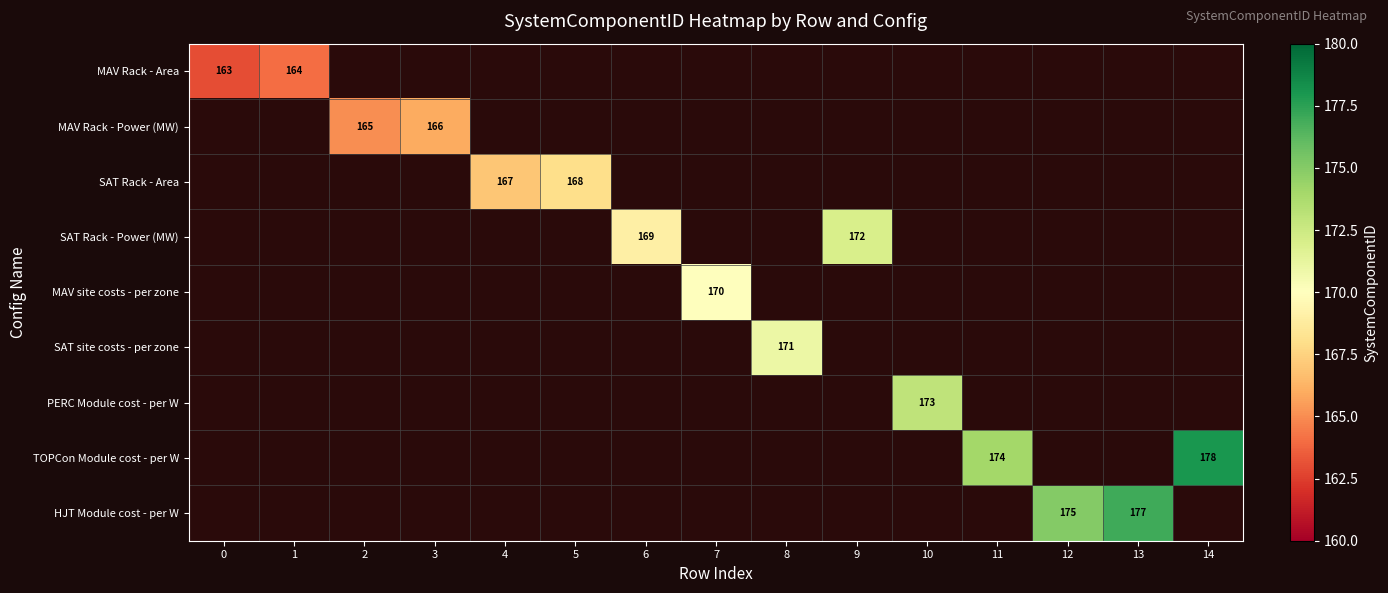

How many data points does each series have?

15